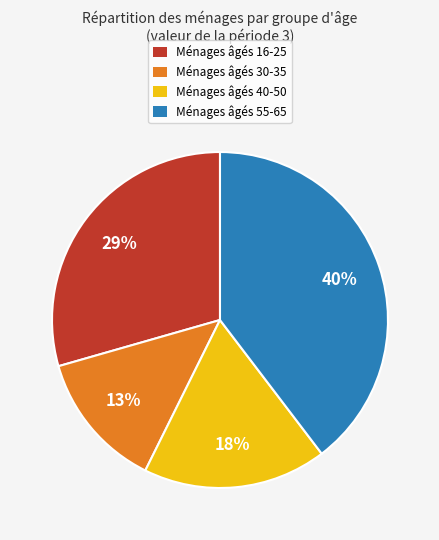

Is Ménages âgés 55-65 the majority of the pie?

No